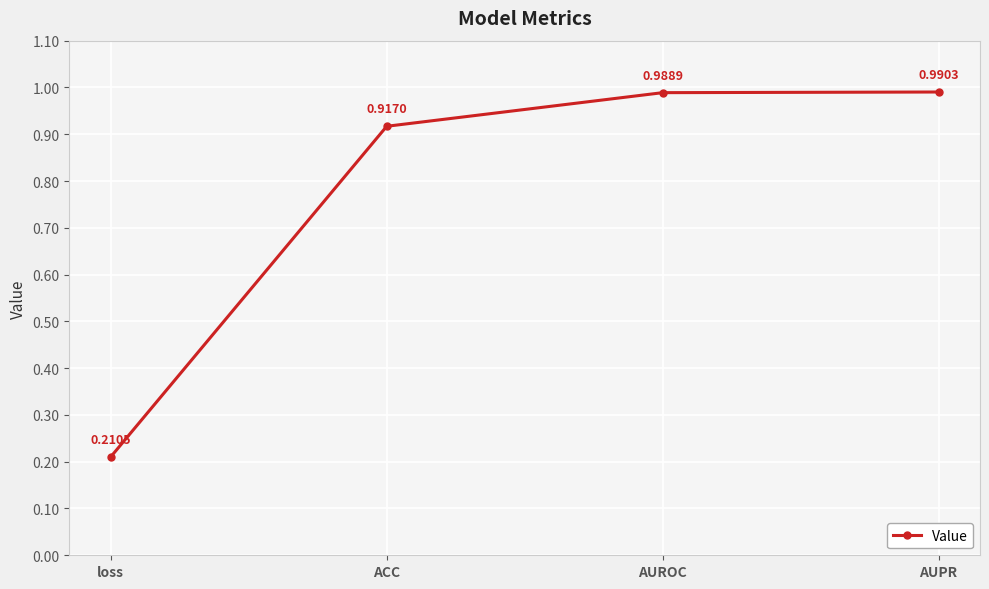

What is the change in value from ACC to AUROC?

+0.1